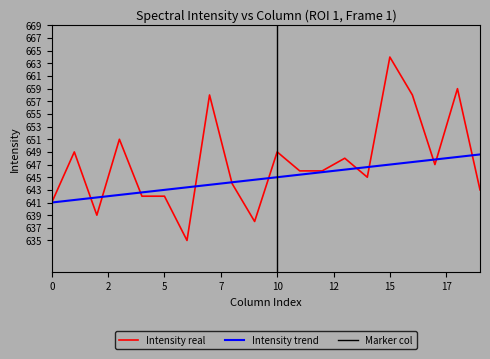

The value of Mean Intensity (trend) at 16 is 647.4. True or false?

True